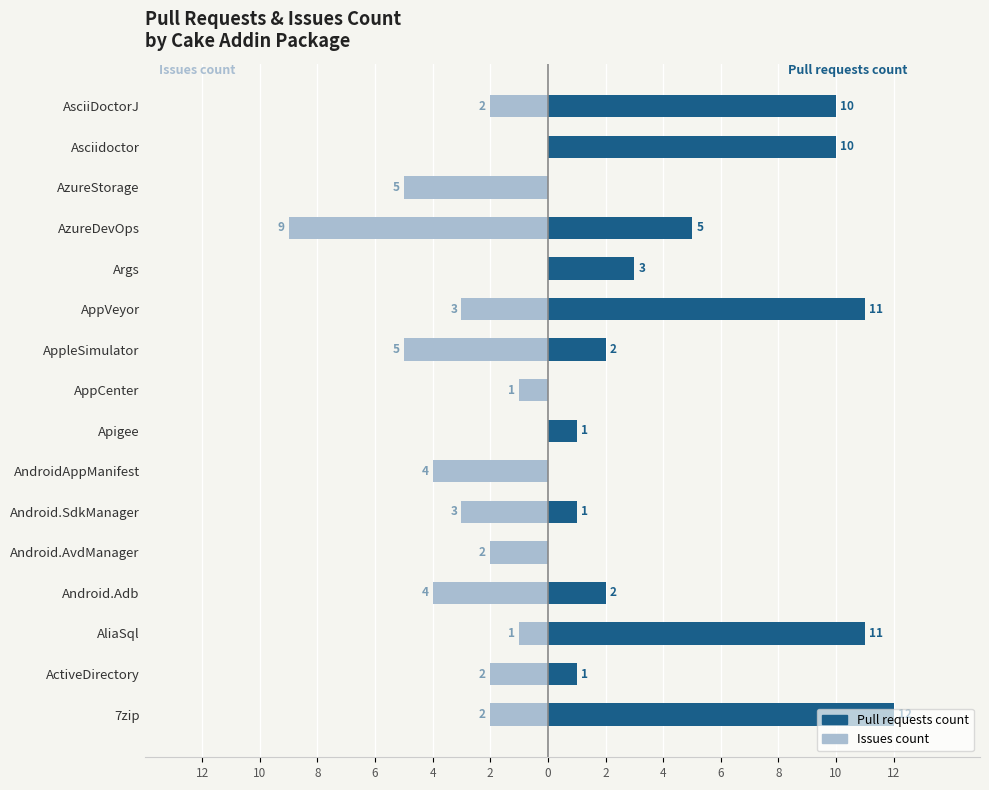

How many bars are there in total?

32